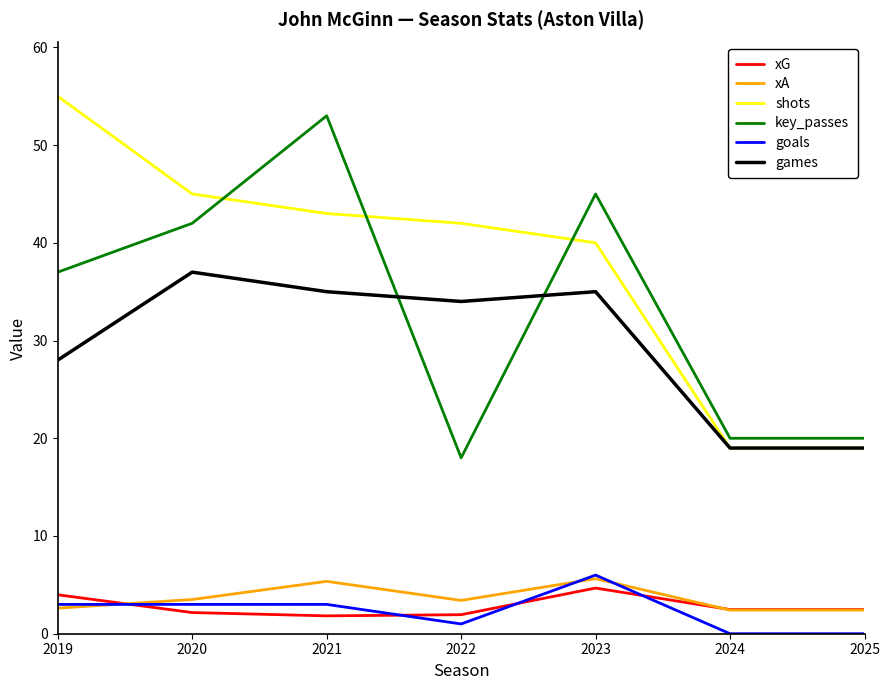

The value of xA at 2025 is 2.4. True or false?

True